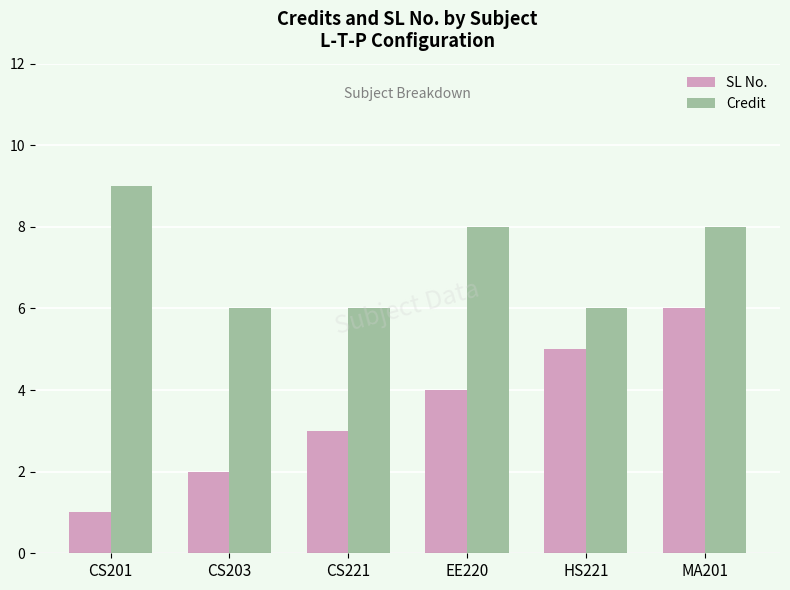

What value does the Credit series have at CS221?

6